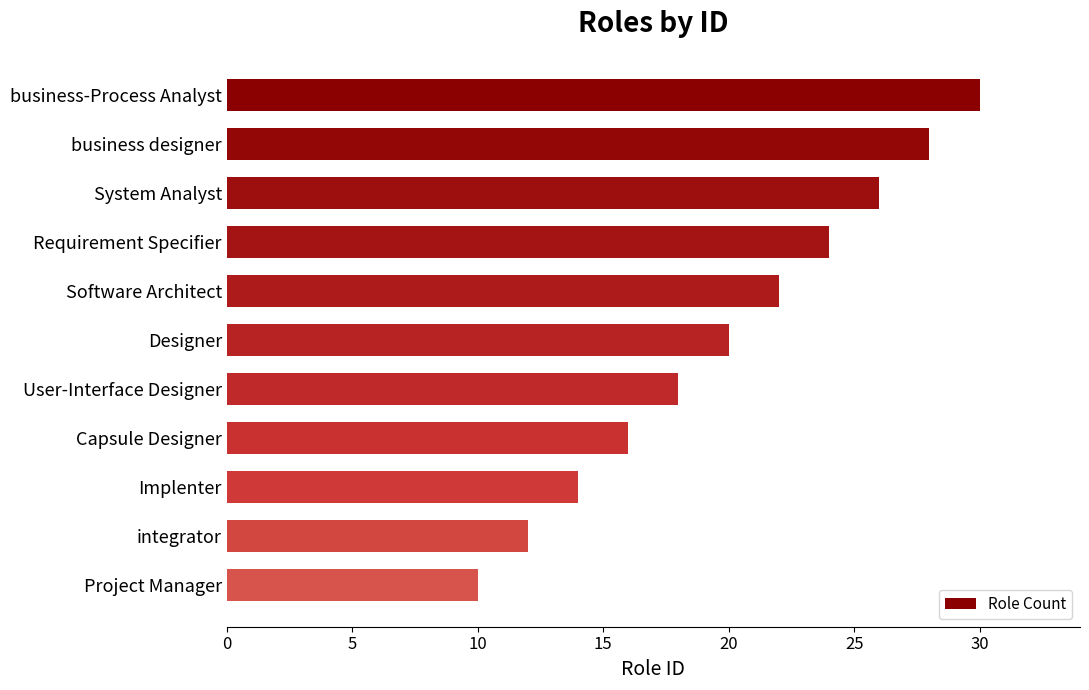

What is the sum of all values?

220